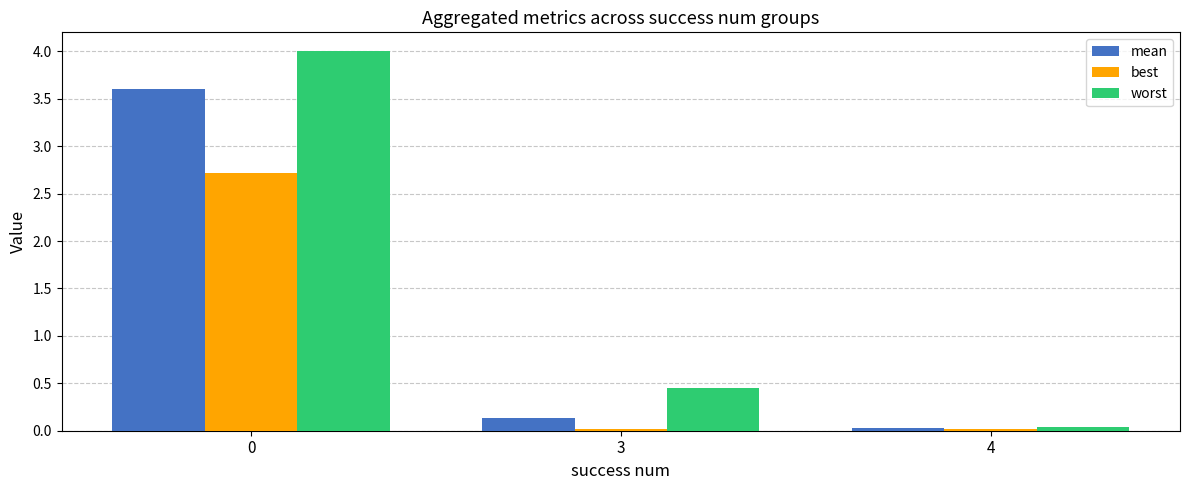

How many distinct data groups are displayed?

3